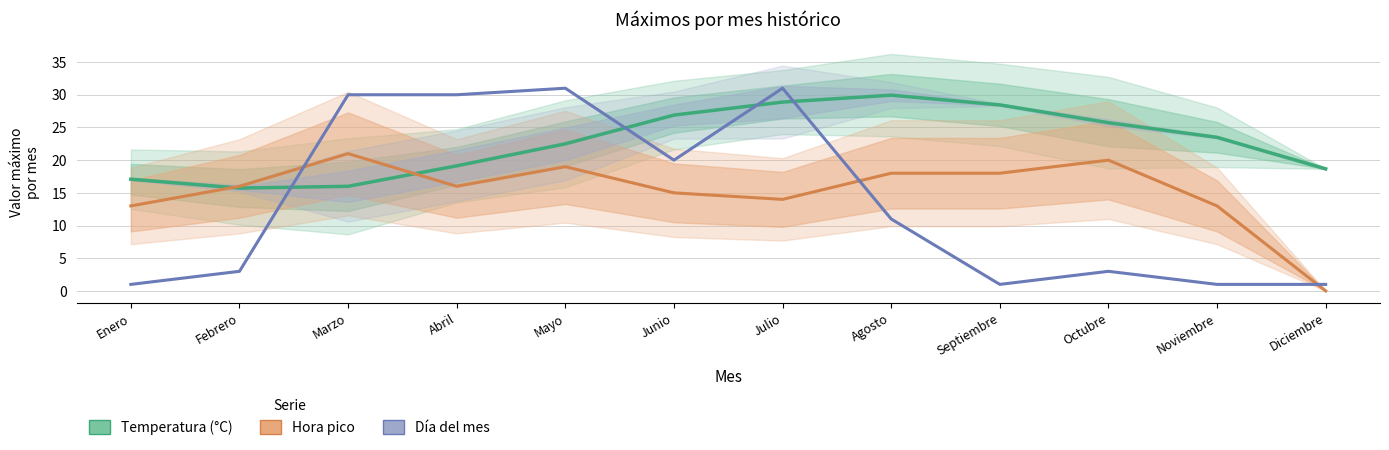

What is the total value across all series at Junio?

61.9